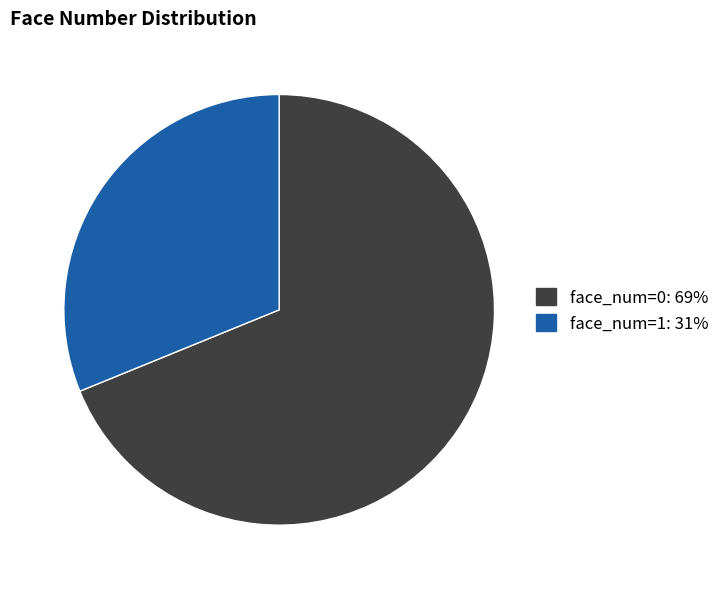

Which has a higher value, face_num=1 or face_num=0?

face_num=0